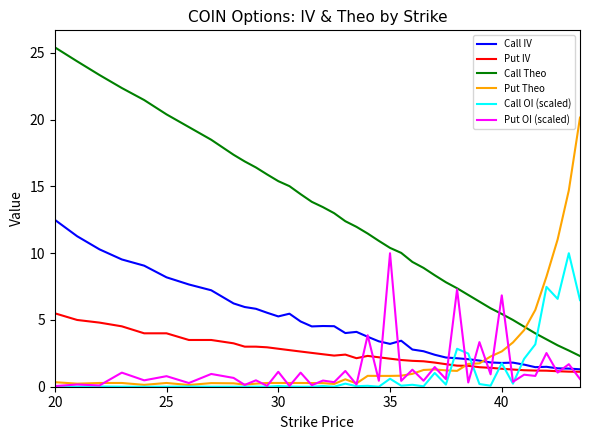

Count the number of categories in the chart.

40